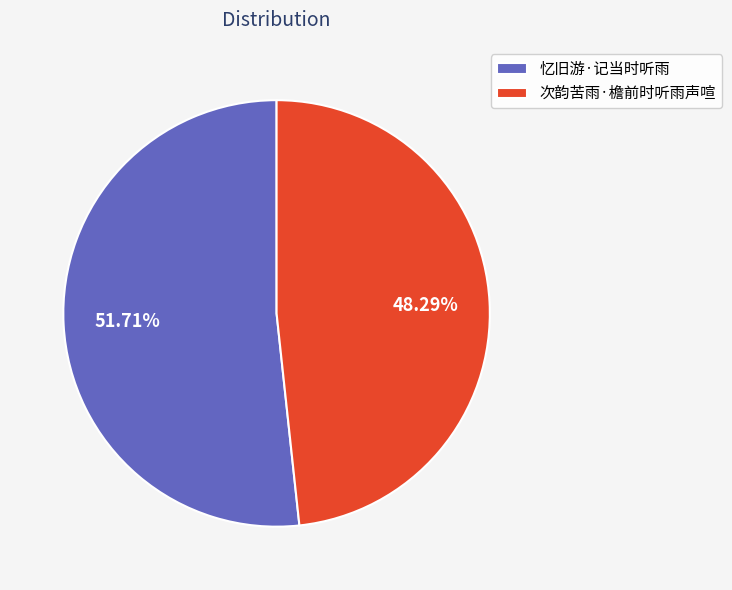

Rank the categories by value from highest to lowest.

忆旧游·记当时听雨, 次韵苦雨·檐前时听雨声喧